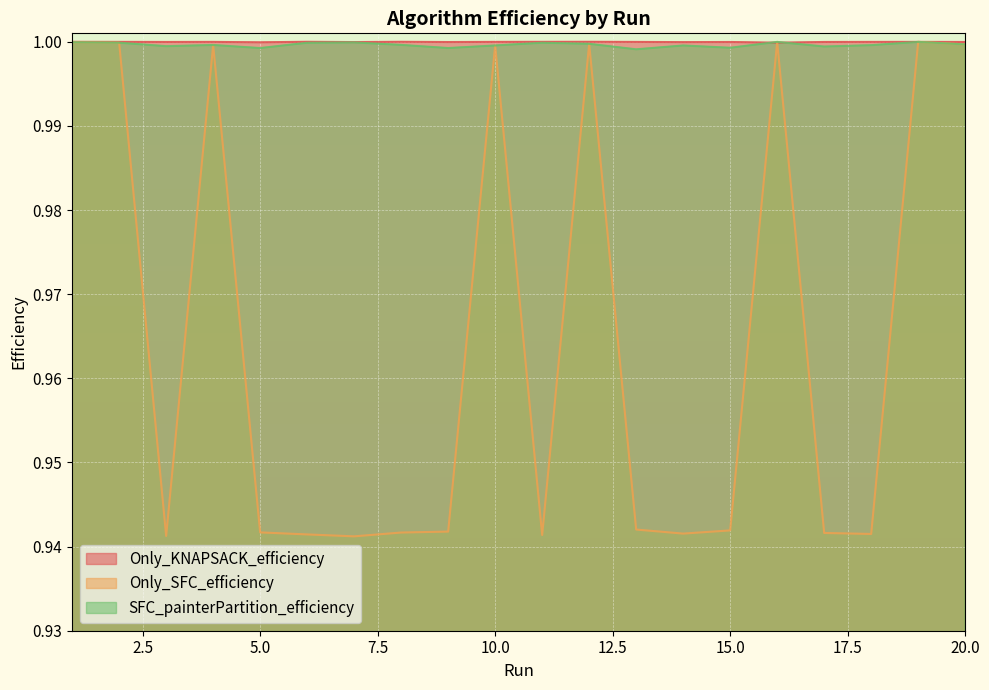

Which series has the widest spread of values?

Only_SFC_efficiency